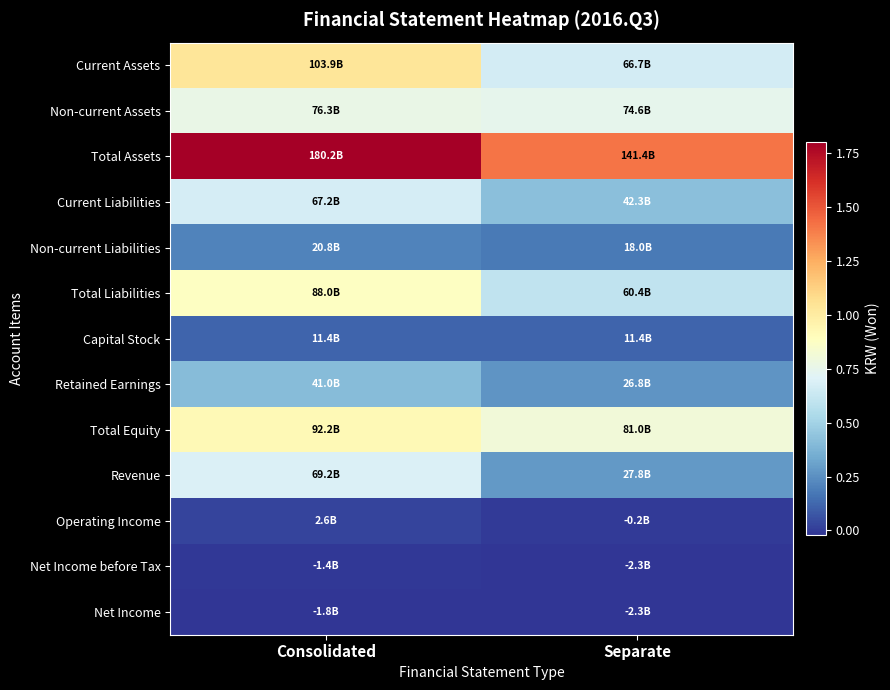

What is the minimum value shown in the chart?

-2261913971